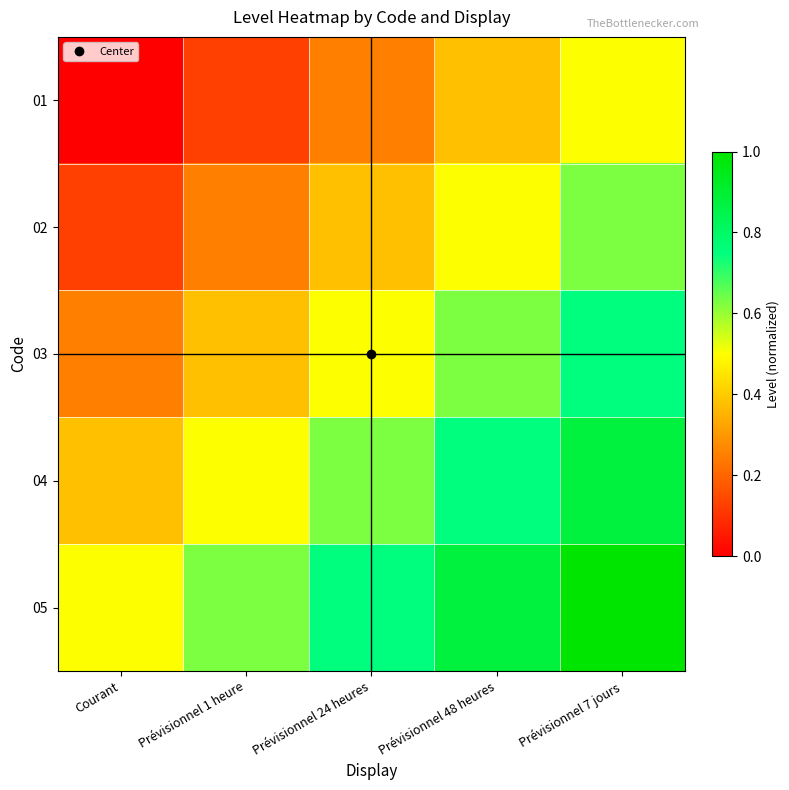

Rank the series at Courant from highest to lowest value.

05, 04, 03, 02, 01